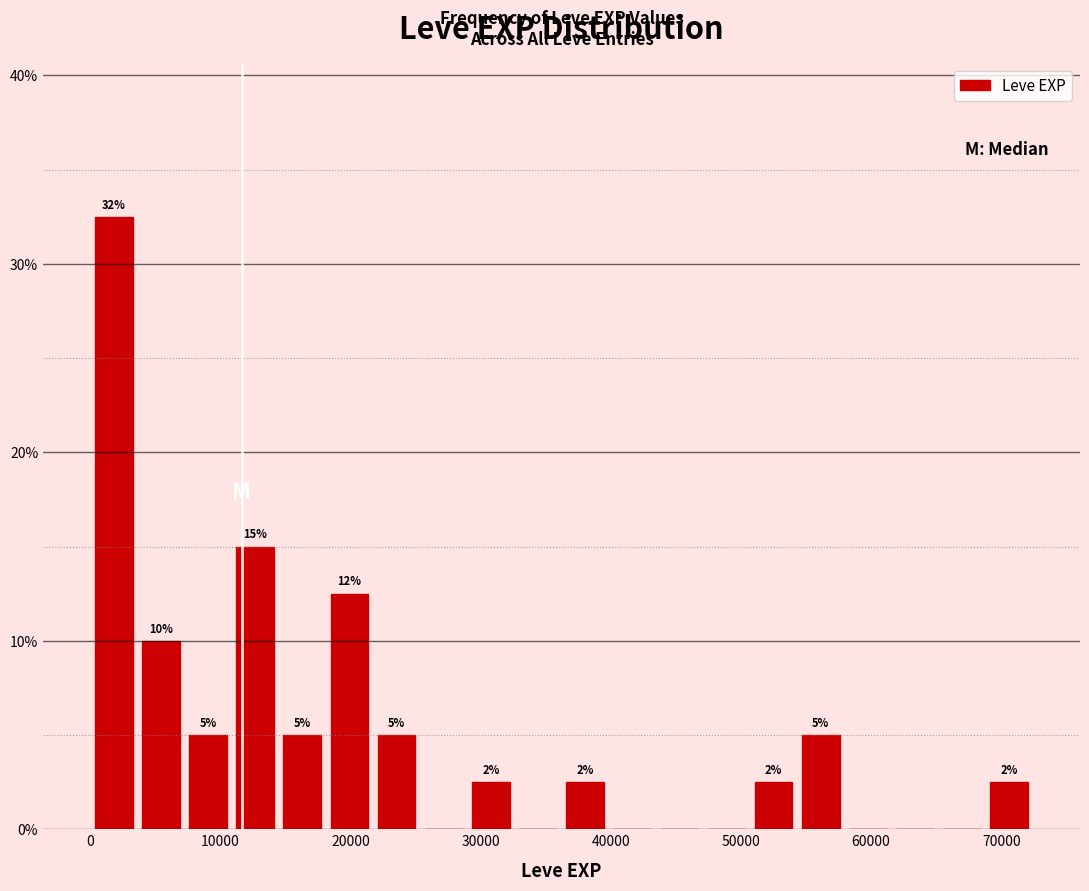

Around what value on the x-axis is the tallest bar? Give the approximate position of its centre, as read against the axis.

2000